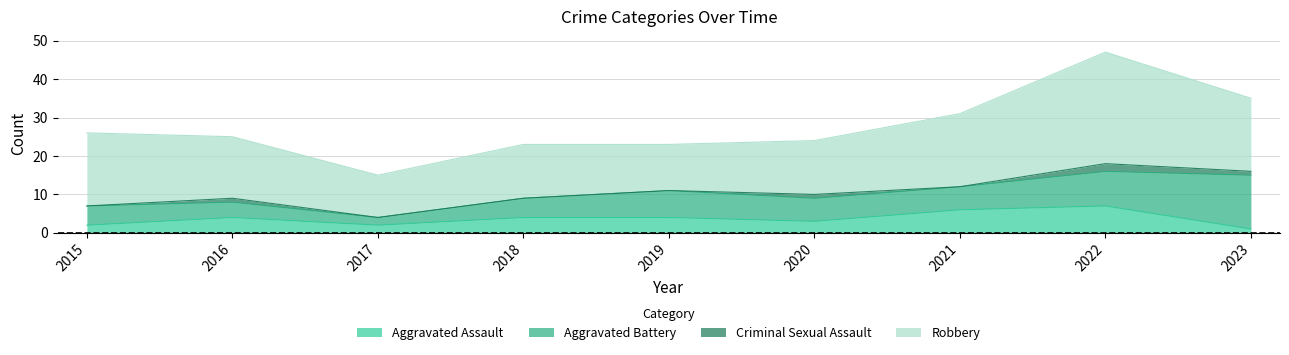

Is the value of Aggravated Assault at 2020 greater than the value of Criminal Sexual Assault at 2017?

Yes